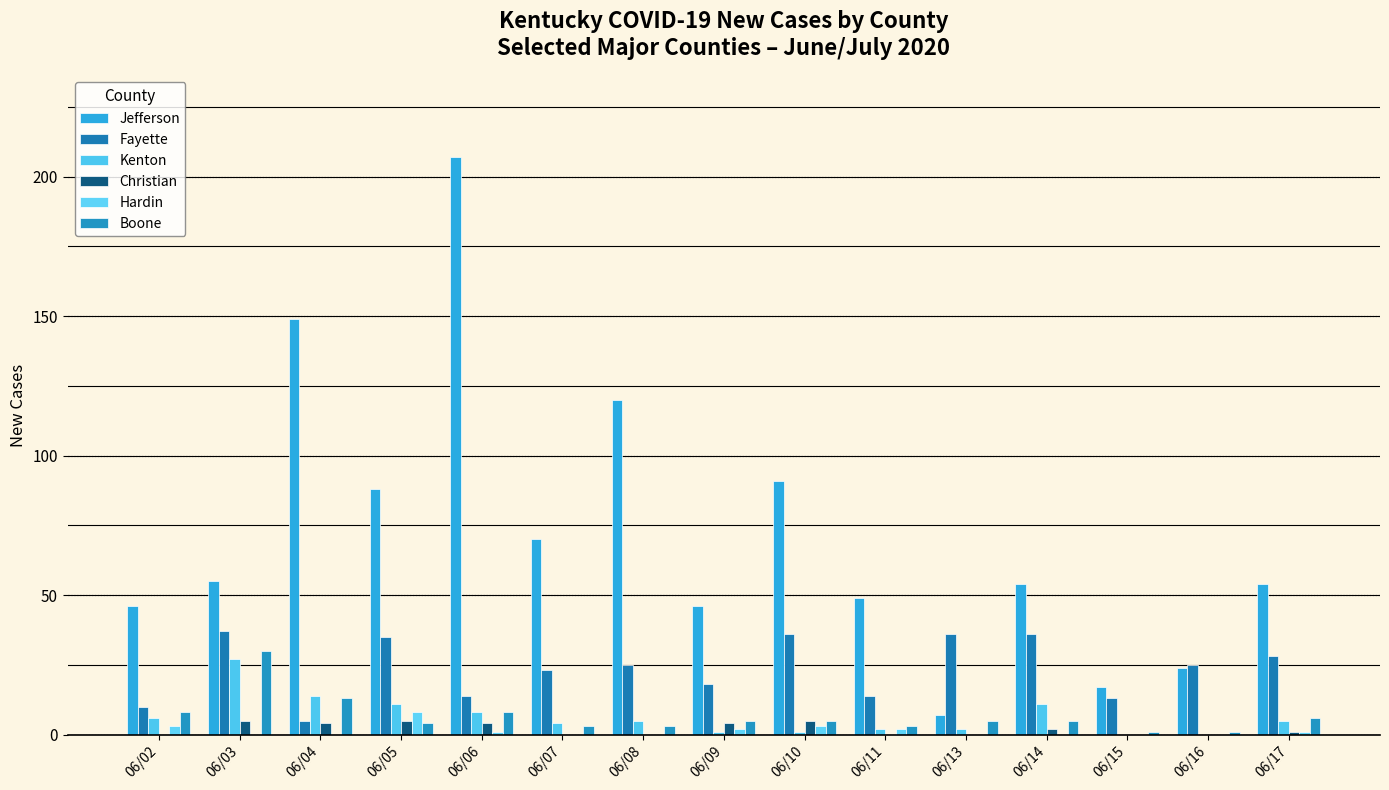

How many distinct data groups are displayed?

6